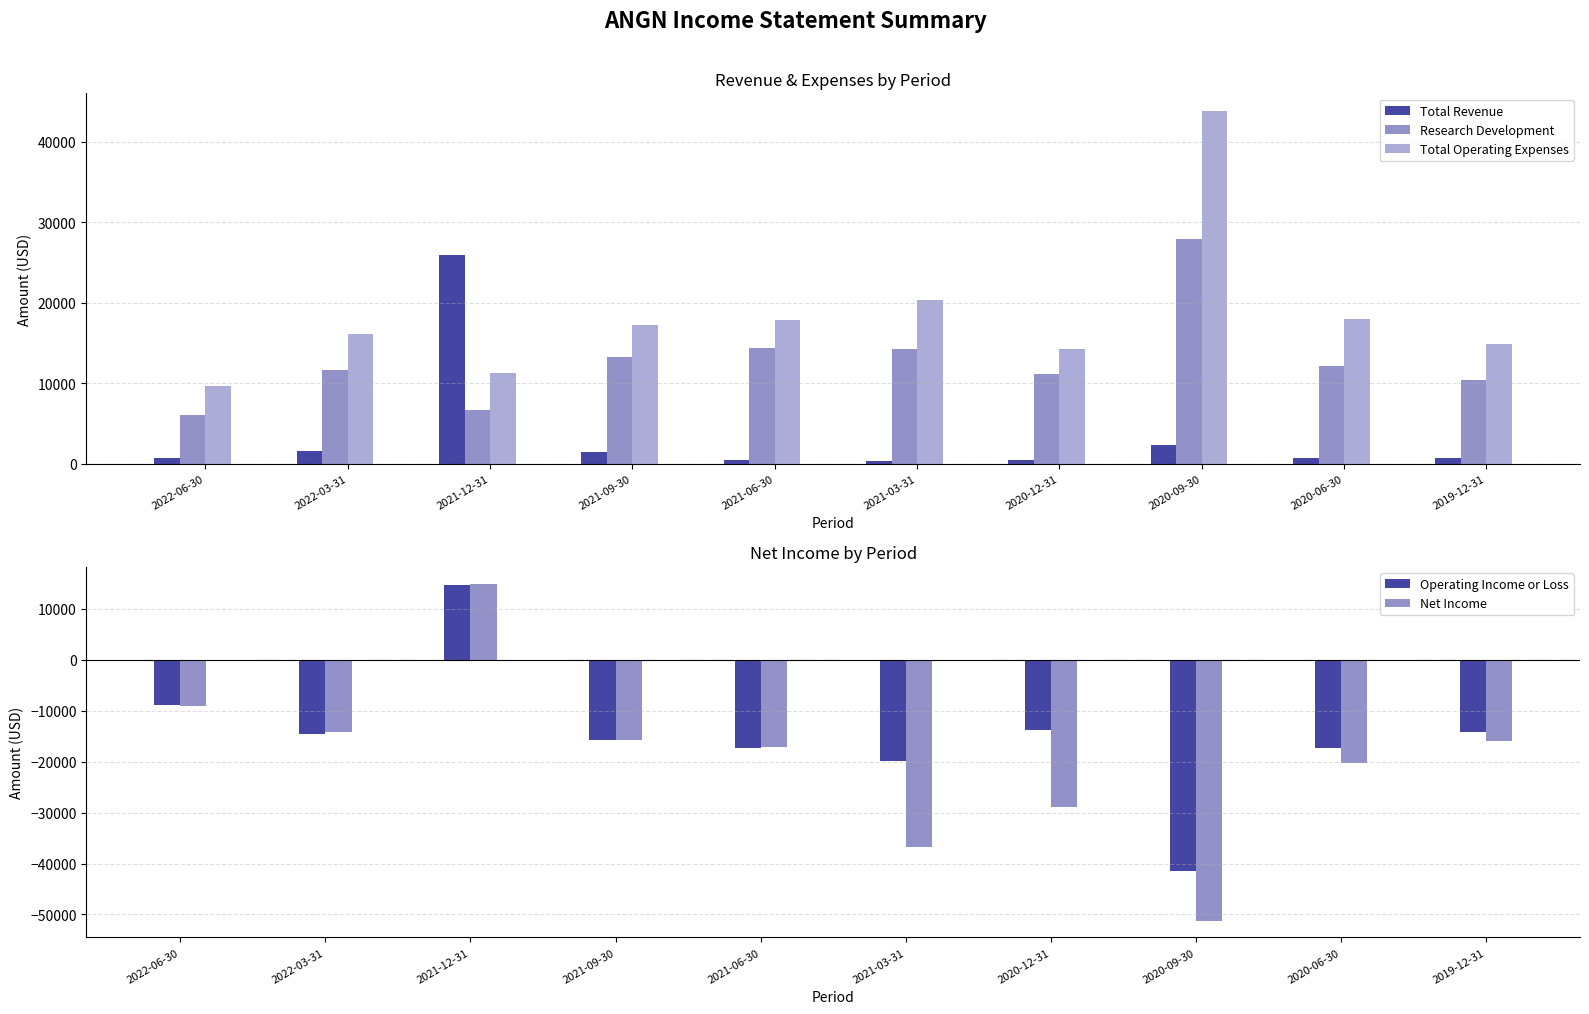

What is the label of the 10th bar from the left?

2019-12-31